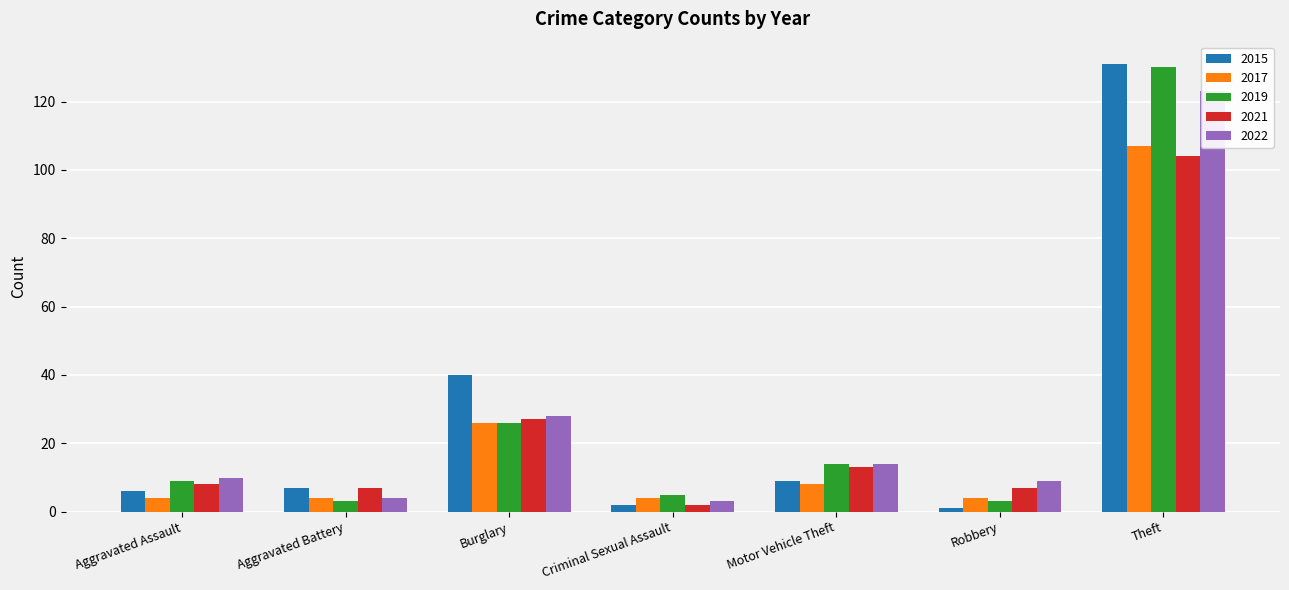

What is the label of the 7th bar from the right?

Aggravated Assault